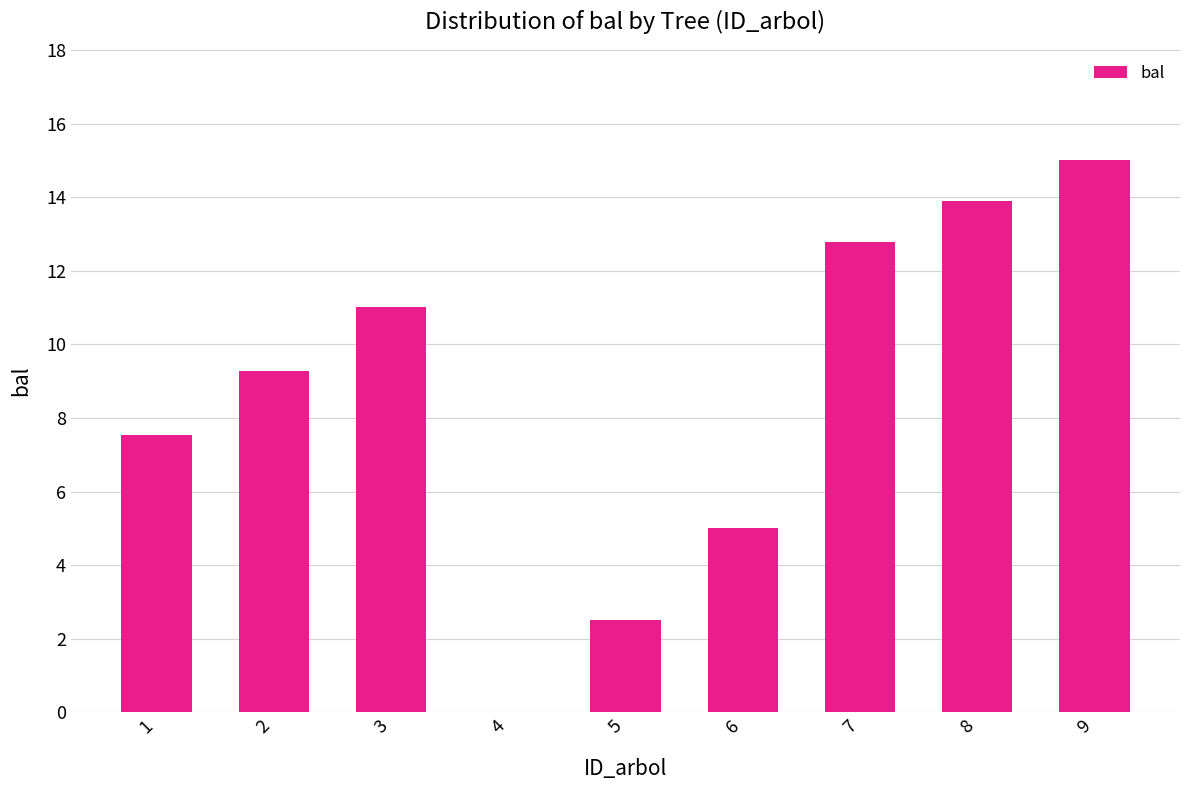

How many data points does each series have?

9